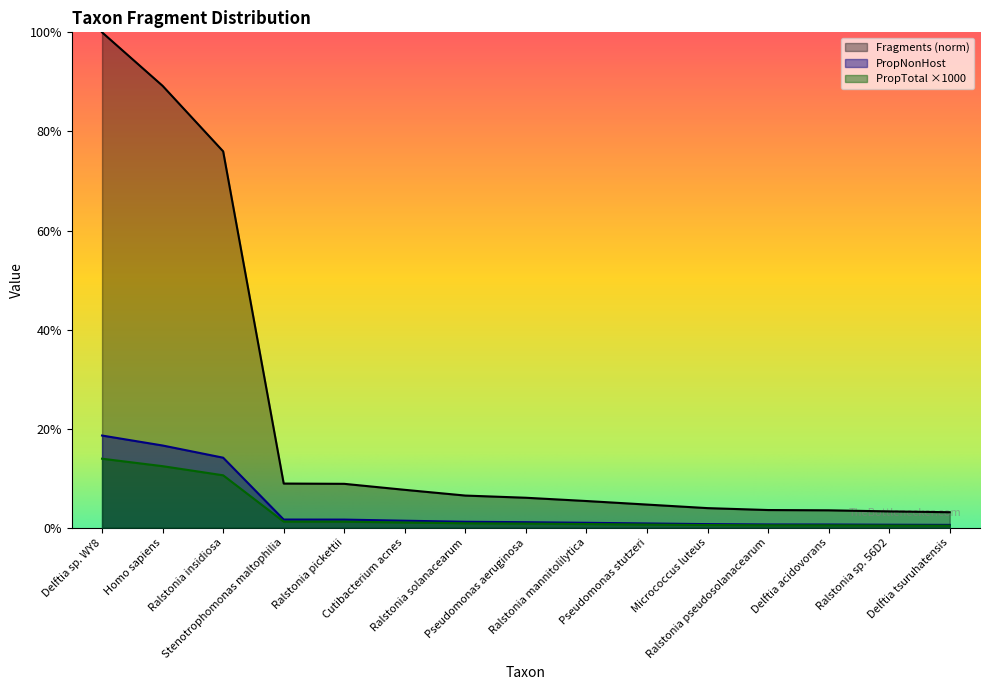

Does the chart display data point markers on the line(s)?

No